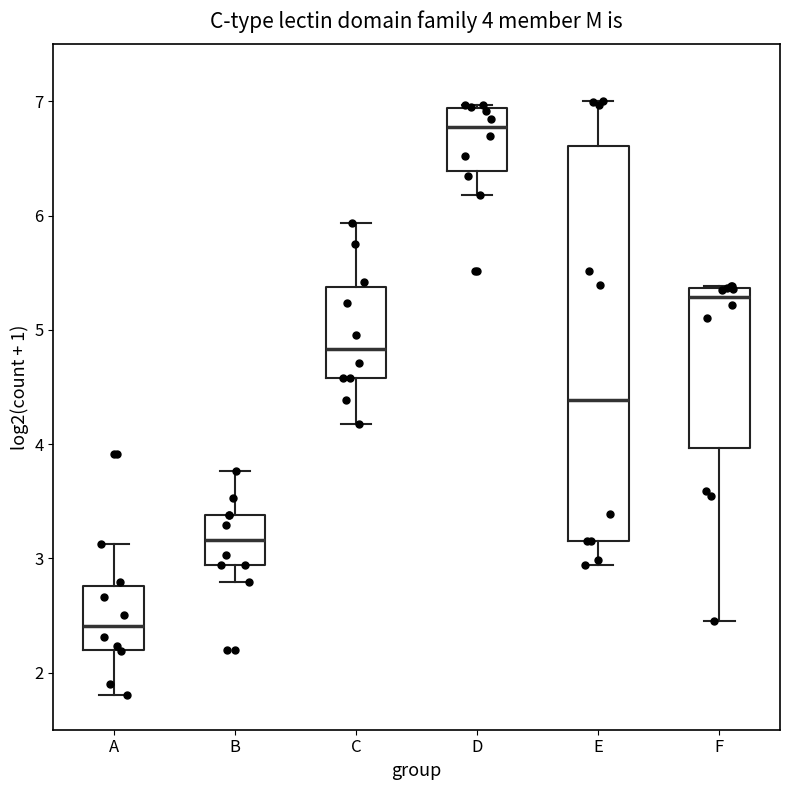

Comparing the boxes themselves (not the whiskers), which one is the tallest?

E